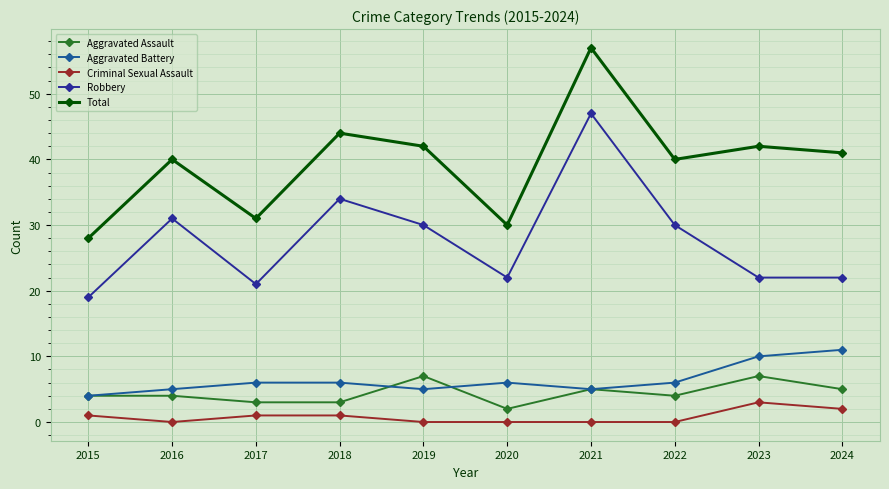

Which series has the widest spread of values?

Total